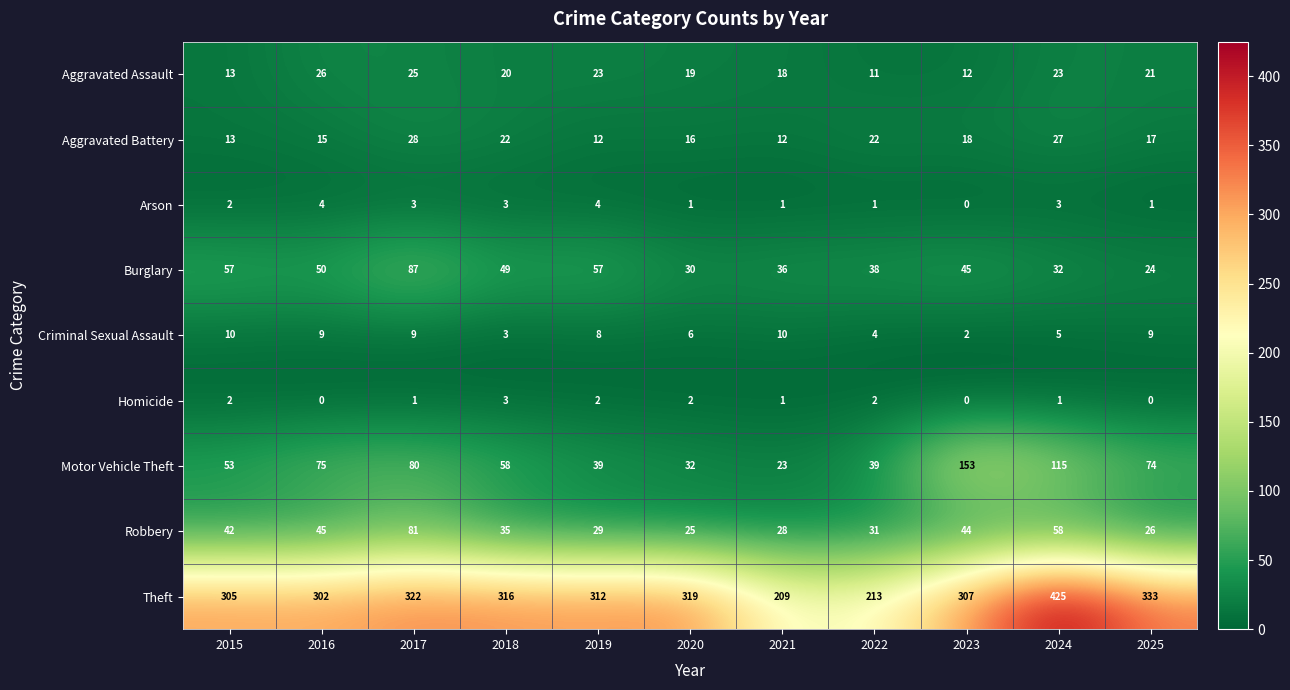

What is the sum of the Aggravated Assault values at 2020 and 2016?

45